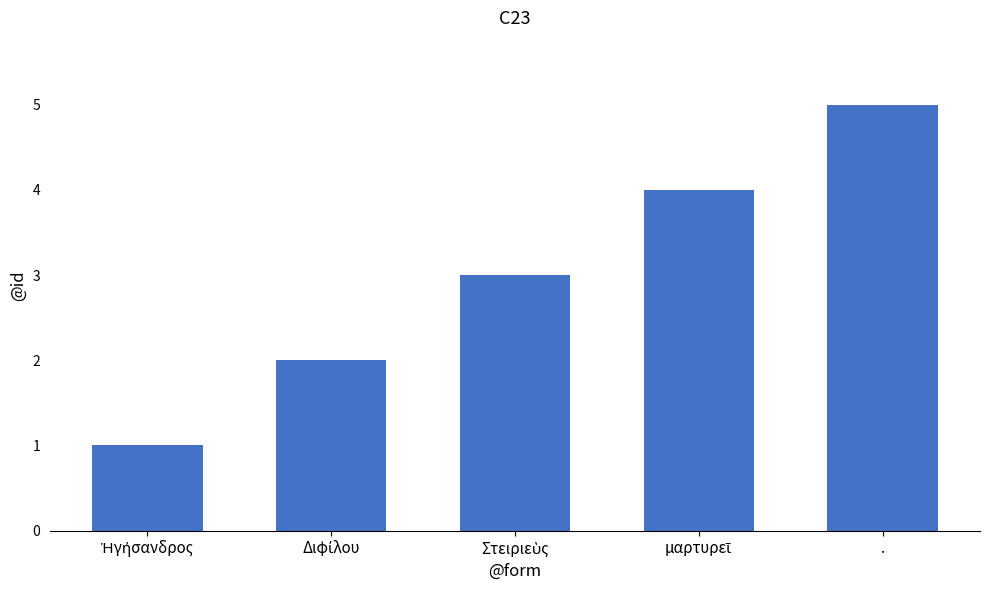

What is the difference between the maximum and second lowest values?

3